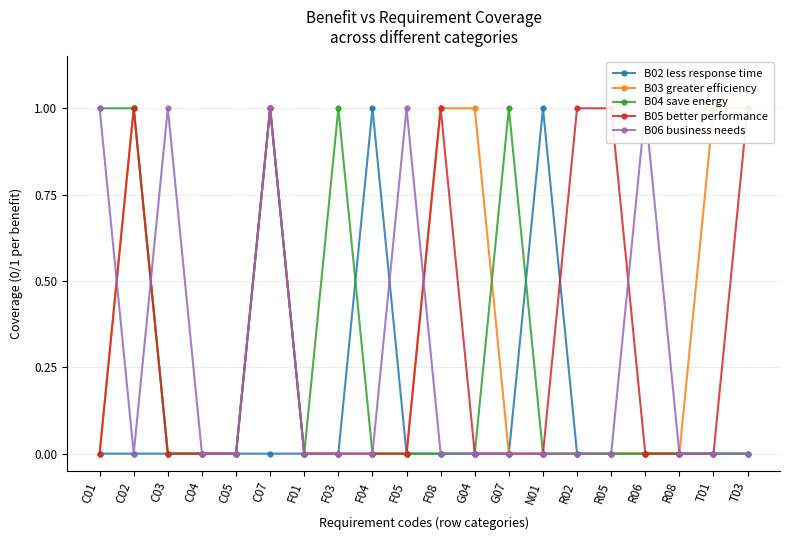

Which has a higher value, N01 or R06?

N01